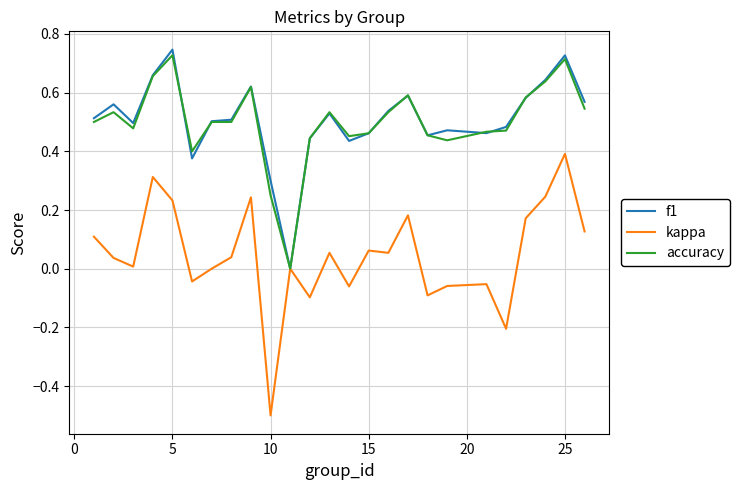

Which series has the widest spread of values?

kappa